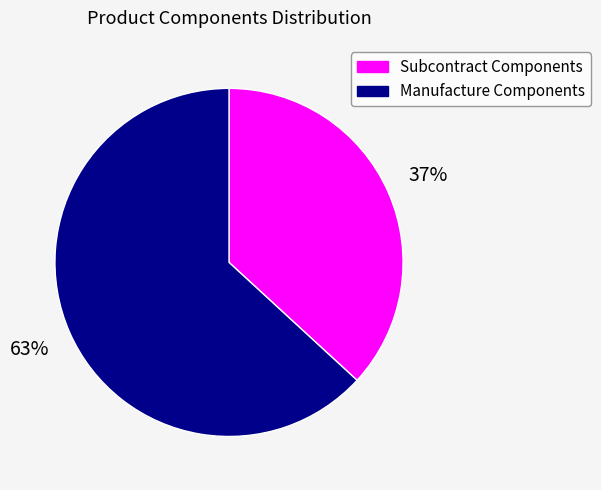

How many slices are in this pie chart?

2